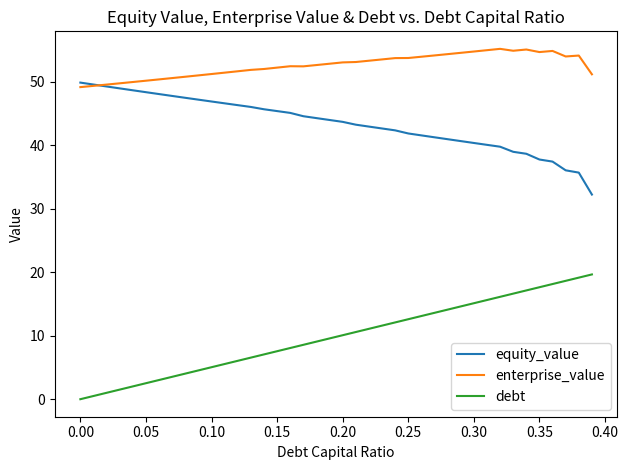

Which series has the largest total across all categories?

enterprise_value